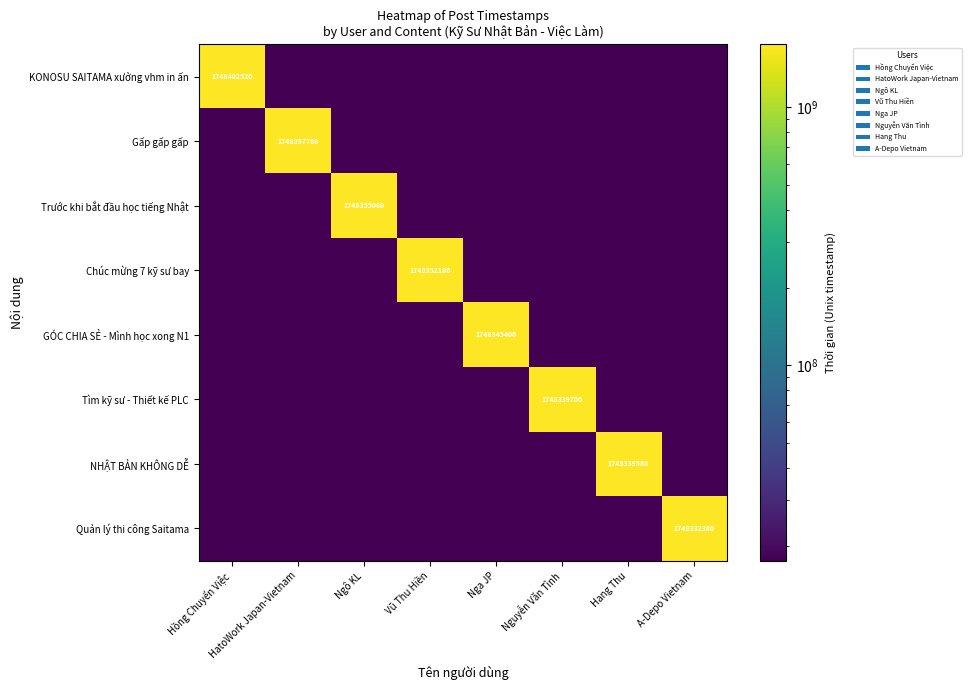

The value of GÓC CHIA SẺ - Mình học xong N1 at Nga JP is 2431082638.6. True or false?

False